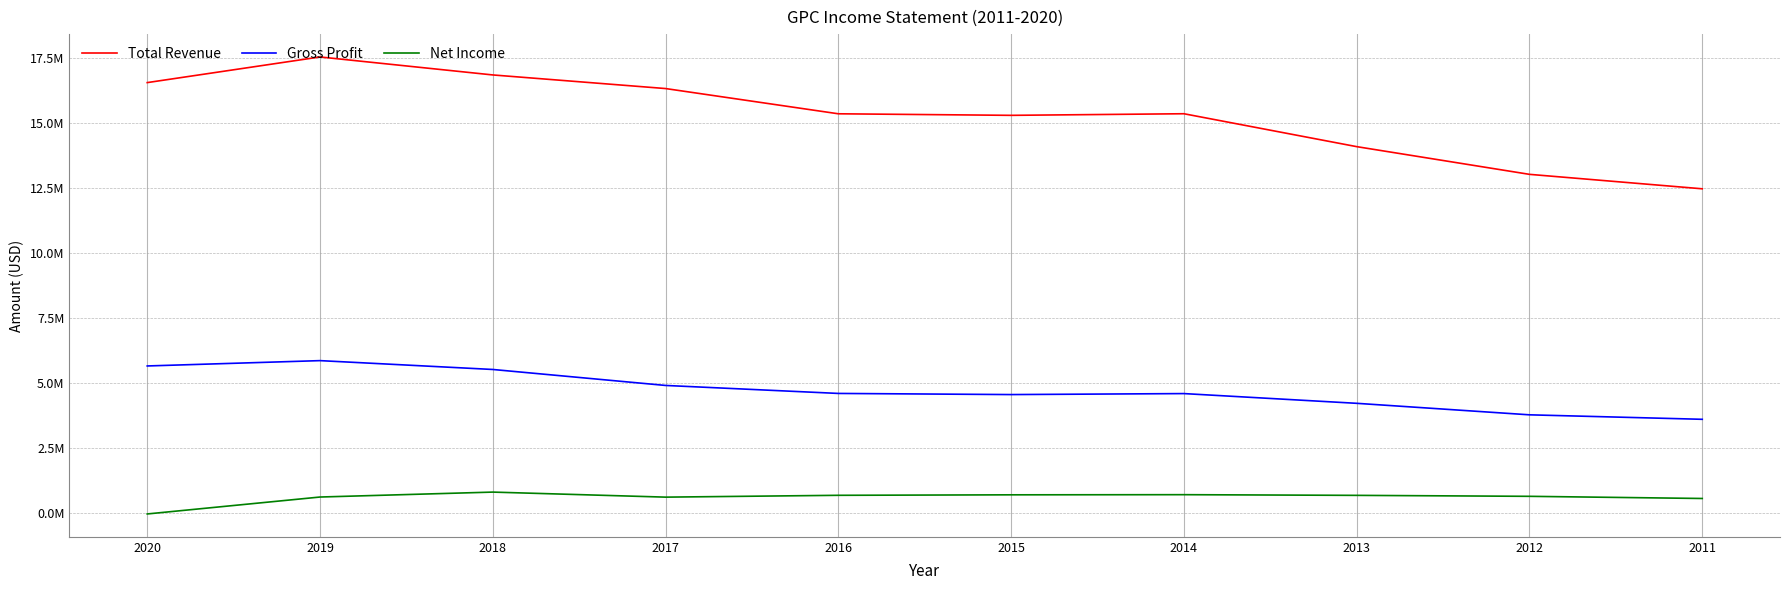

What is the approximate value of Net Income at 2016, to the nearest 50?

687200